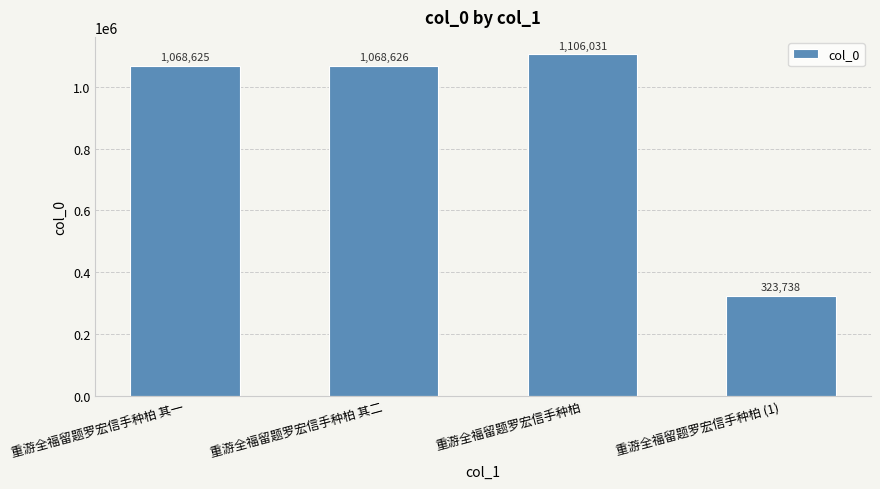

What is the change in value from 重游全福留题罗宏信手种柏 其一 to 重游全福留题罗宏信手种柏?

+37406